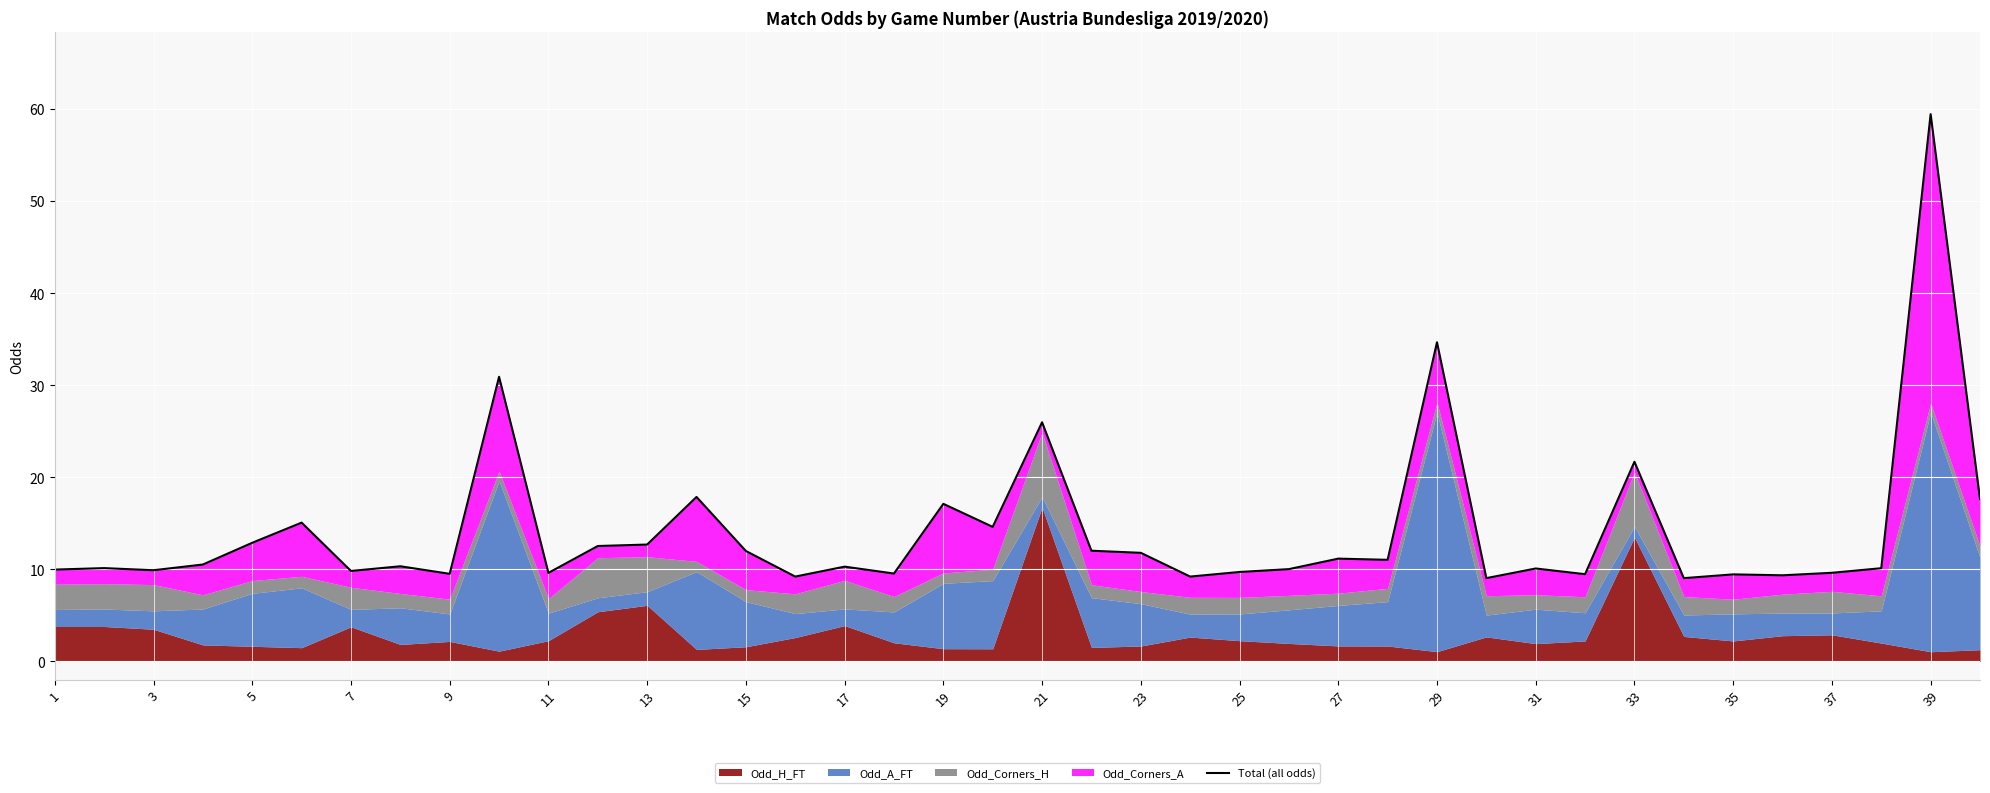

How many data points are less than 10?

15